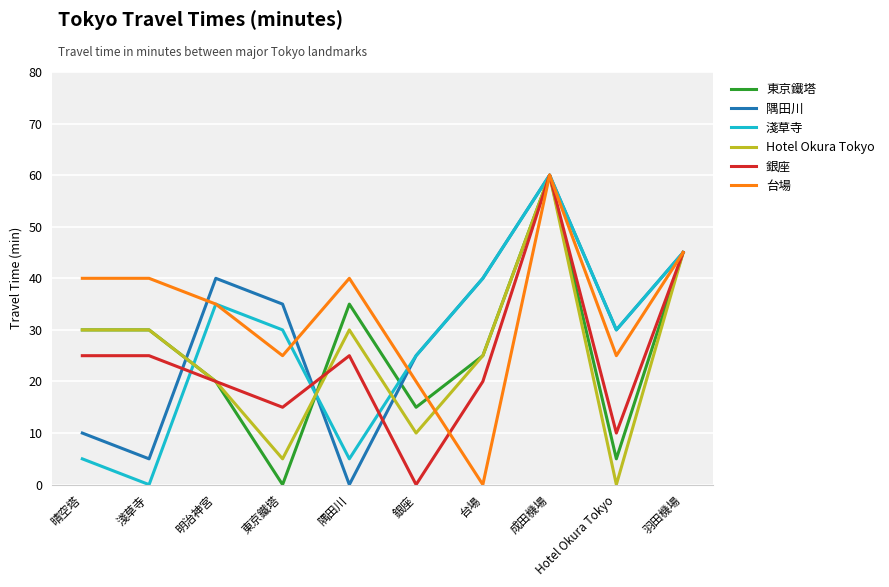

What is the sum of all 台場 values?

330